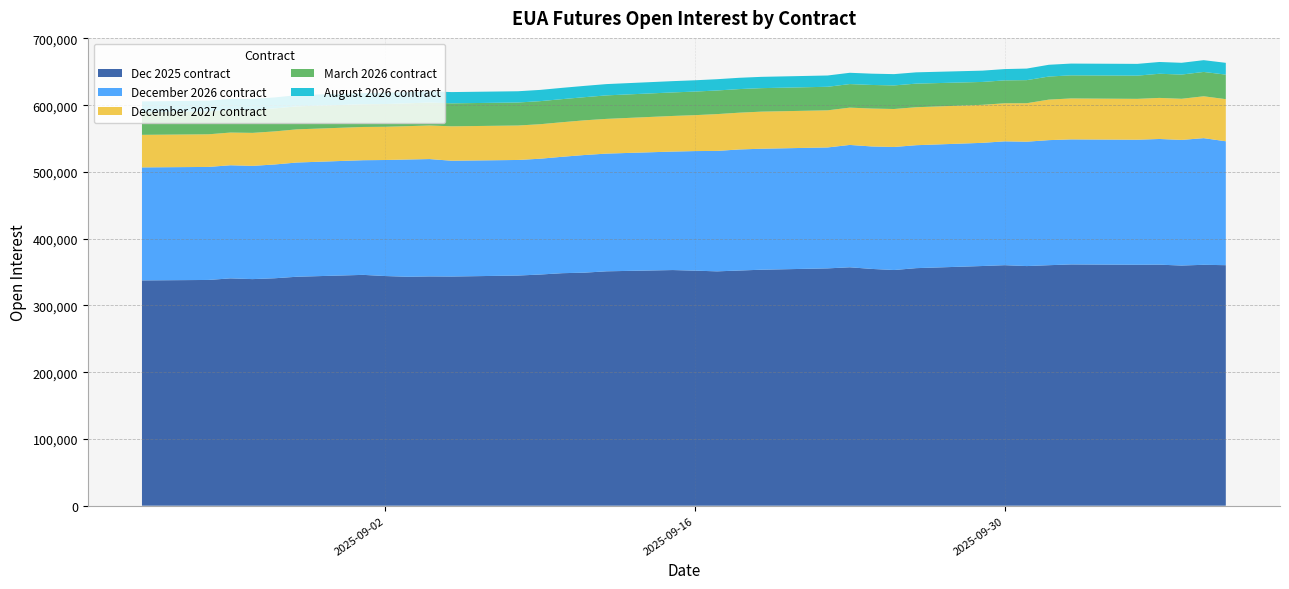

Reading left to right, transcribe all the data shown in this chart.

Dec 2025 contract: 2025-10-10=360315	2025-10-09=360888	2025-10-08=359782	2025-10-07=361096	2025-10-06=360935	2025-10-03=361436	2025-10-02=360295	2025-10-01=358983	2025-09-30=360319	2025-09-29=359076	2025-09-26=355873	2025-09-25=353056	2025-09-24=354700	2025-09-23=357172	2025-09-22=355535	2025-09-19=353508	2025-09-18=352301	2025-09-17=351066	2025-09-16=352111	2025-09-15=353026	2025-09-12=351133	2025-09-11=349117	2025-09-10=348331	2025-09-09=346299	2025-09-08=344793	2025-09-05=343314	2025-09-04=343492	2025-09-03=342971	2025-09-02=344044	2025-09-01=345801	2025-08-29=342992	2025-08-28=340721	2025-08-27=339452	2025-08-26=340557	2025-08-25=338181	2025-08-22=337516
December 2026 contract: 2025-10-10=185646	2025-10-09=189751	2025-10-08=188209	2025-10-07=188295	2025-10-06=187345	2025-10-03=187341	2025-10-02=187376	2025-10-01=186337	2025-09-30=185527	2025-09-29=184545	2025-09-26=184194	2025-09-25=184344	2025-09-24=183478	2025-09-23=183297	2025-09-22=181177	2025-09-19=181271	2025-09-18=181386	2025-09-17=180453	2025-09-16=179147	2025-09-15=177490	2025-09-12=176344	2025-09-11=176245	2025-09-10=174401	2025-09-09=173517	2025-09-08=173160	2025-09-05=173497	2025-09-04=175805	2025-09-03=175671	2025-09-02=173844	2025-09-01=171783	2025-08-29=171131	2025-08-28=170479	2025-08-27=169640	2025-08-26=169468	2025-08-25=169331	2025-08-22=169313
December 2027 contract: 2025-10-10=63097	2025-10-09=62710	2025-10-08=61607	2025-10-07=61523	2025-10-06=61223	2025-10-03=61337	2025-10-02=60683	2025-10-01=57651	2025-09-30=57032	2025-09-29=56931	2025-09-26=56877	2025-09-25=56878	2025-09-24=56791	2025-09-23=55874	2025-09-22=55600	2025-09-19=55559	2025-09-18=55088	2025-09-17=55140	2025-09-16=53816	2025-09-15=53374	2025-09-12=52015	2025-09-11=51961	2025-09-10=51767	2025-09-09=51684	2025-09-08=51605	2025-09-05=51543	2025-09-04=50336	2025-09-03=49956	2025-09-02=49784	2025-09-01=49796	2025-08-29=49678	2025-08-28=49540	2025-08-27=49432	2025-08-26=48988	2025-08-25=48878	2025-08-22=48750
March 2026 contract: 2025-10-10=36764	2025-10-09=36473	2025-10-08=36290	2025-10-07=36184	2025-10-06=34780	2025-10-03=34602	2025-10-02=34577	2025-10-01=34574	2025-09-30=34309	2025-09-29=34298	2025-09-26=35362	2025-09-25=35355	2025-09-24=35342	2025-09-23=35301	2025-09-22=35279	2025-09-19=35212	2025-09-18=35368	2025-09-17=35371	2025-09-16=35340	2025-09-15=35249	2025-09-12=35210	2025-09-11=34669	2025-09-10=34600	2025-09-09=34549	2025-09-08=34477	2025-09-05=34434	2025-09-04=34372	2025-09-03=34171	2025-09-02=34054	2025-09-01=34023	2025-08-29=34444	2025-08-28=34426	2025-08-27=34349	2025-08-26=34302	2025-08-25=34283	2025-08-22=33952
August 2026 contract: 2025-10-10=17650	2025-10-09=17637	2025-10-08=17629	2025-10-07=17635	2025-10-06=17618	2025-10-03=17625	2025-10-02=17625	2025-10-01=17318	2025-09-30=16914	2025-09-29=16914	2025-09-26=16913	2025-09-25=16913	2025-09-24=16908	2025-09-23=16908	2025-09-22=16909	2025-09-19=16909	2025-09-18=16909	2025-09-17=16909	2025-09-16=16909	2025-09-15=16909	2025-09-12=16909	2025-09-11=16909	2025-09-10=16904	2025-09-09=16853	2025-09-08=16853	2025-09-05=16853	2025-09-04=16853	2025-09-03=16853	2025-09-02=16773	2025-09-01=16773	2025-08-29=16773	2025-08-28=16473	2025-08-27=16473	2025-08-26=16141	2025-08-25=16141	2025-08-22=16141